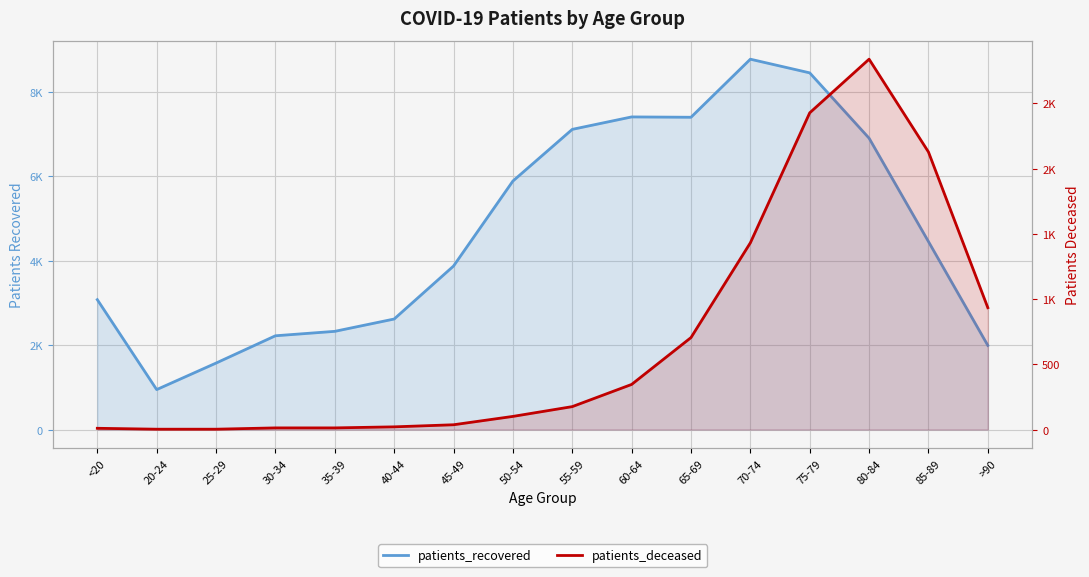

True or false: patients_recovered has more than 0 interior local peaks.

True